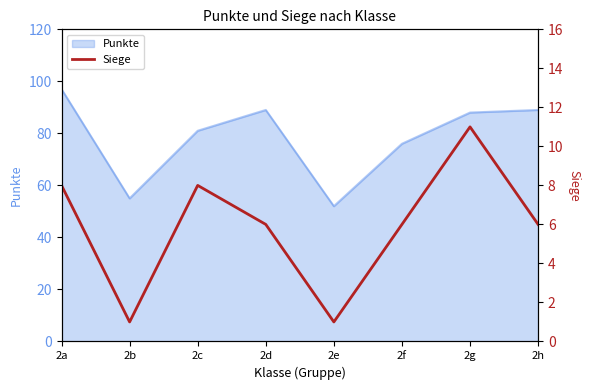

Count the number of categories in the chart.

8